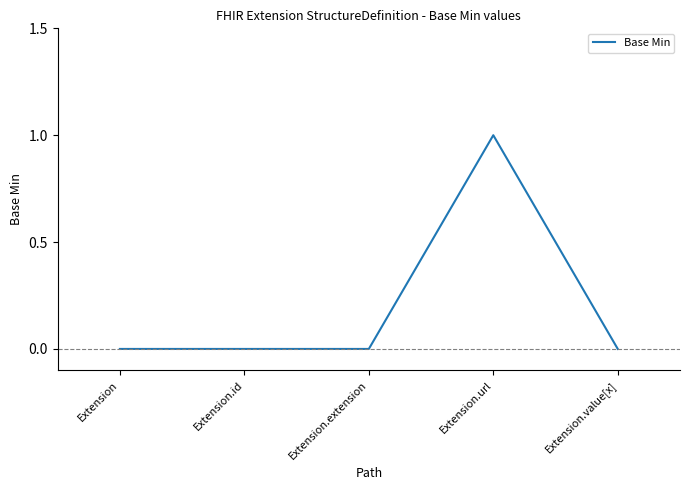

What position from the right is Extension.url?

2